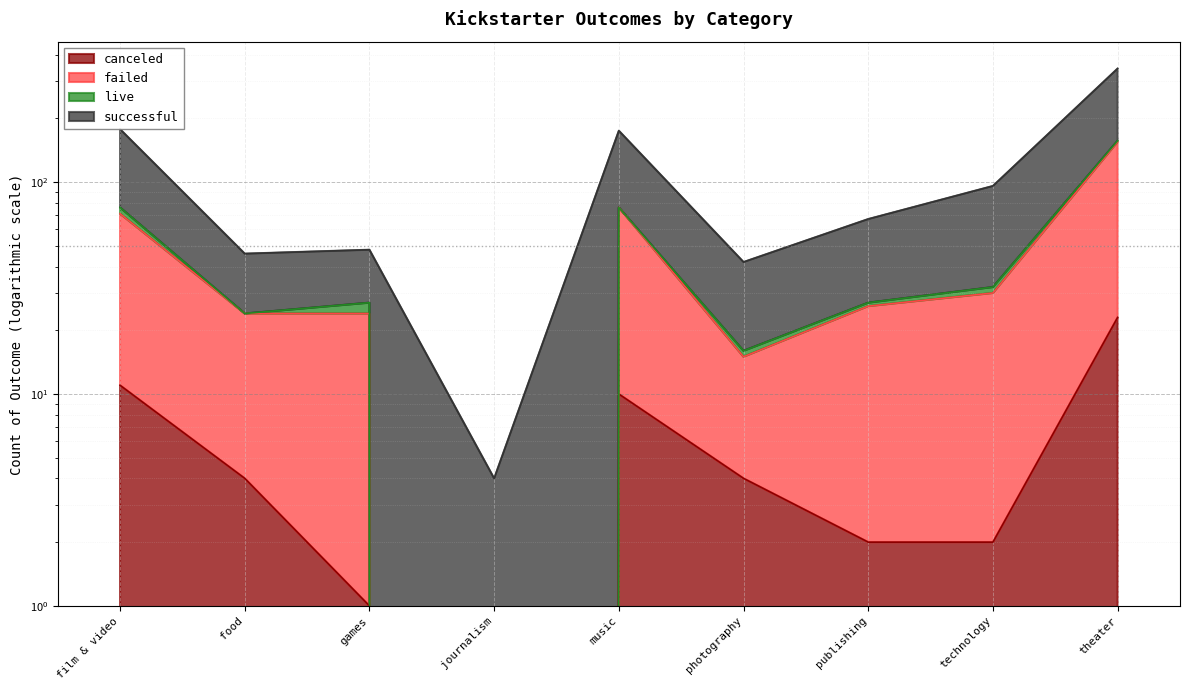

What is the difference between the highest and lowest values at publishing?

65